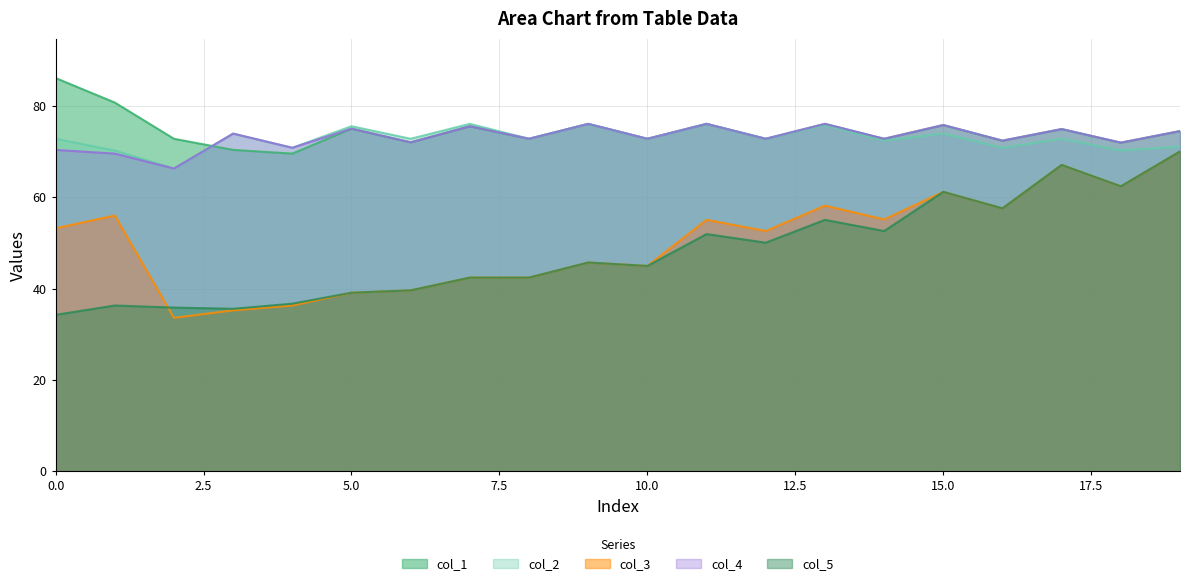

True or false: col_3 has more than 1 interior local peaks.

True